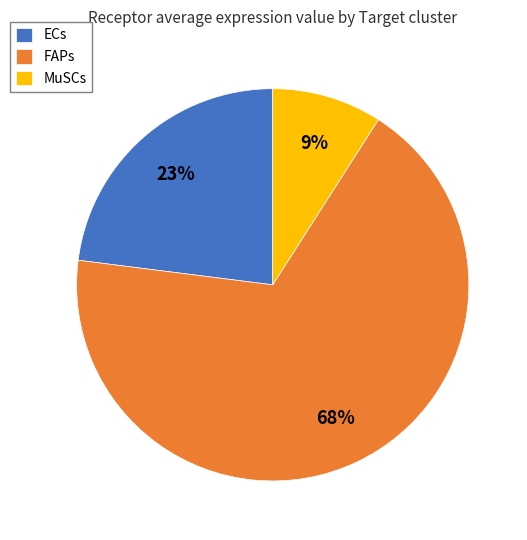

What percentage is the FAPs slice, to the nearest percent?

68%